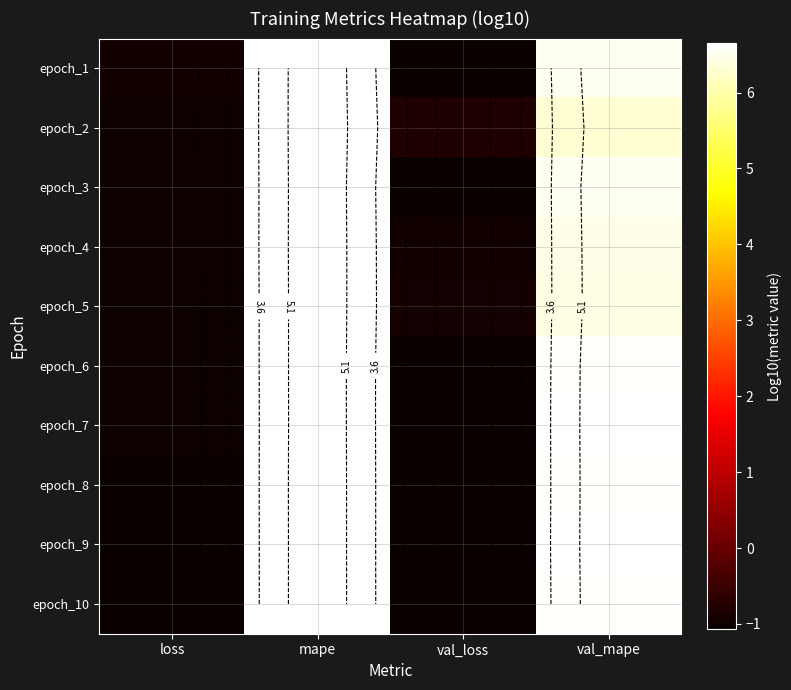

How many negative values does the epoch_8 series have?

2